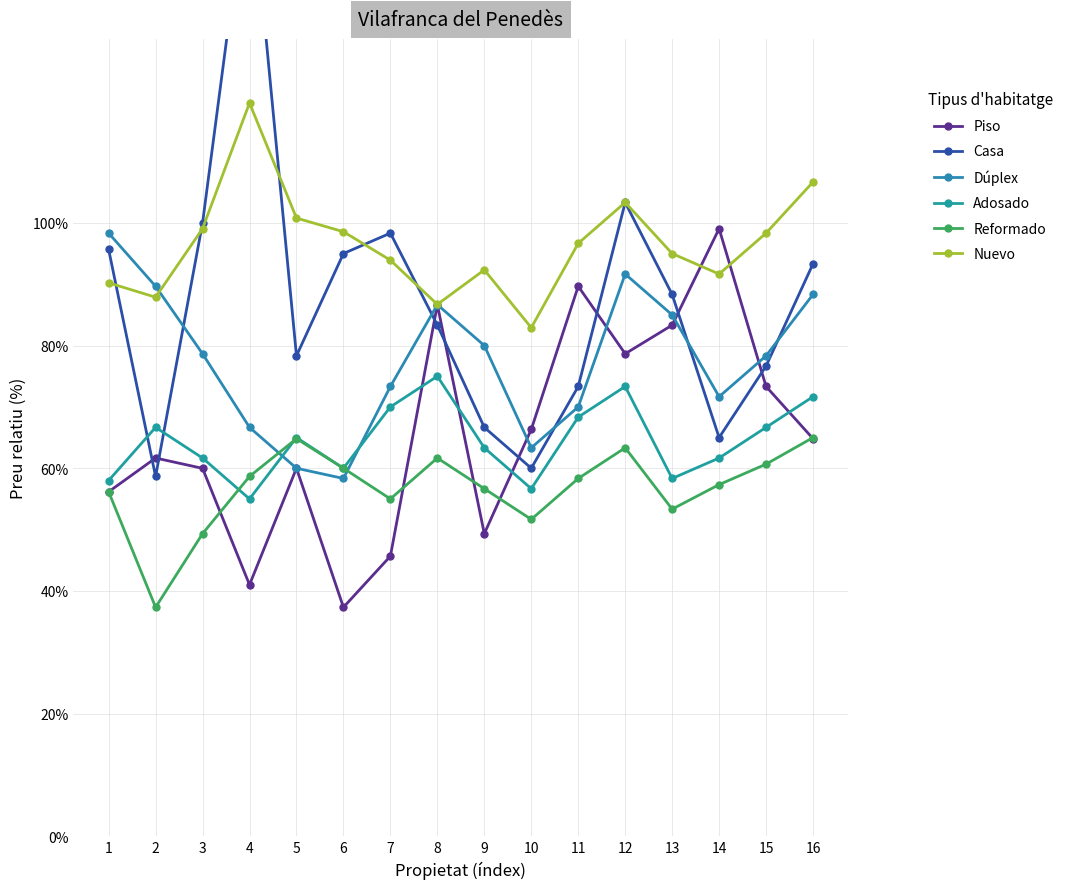

At how many categories does at least one series exceed 64?

16